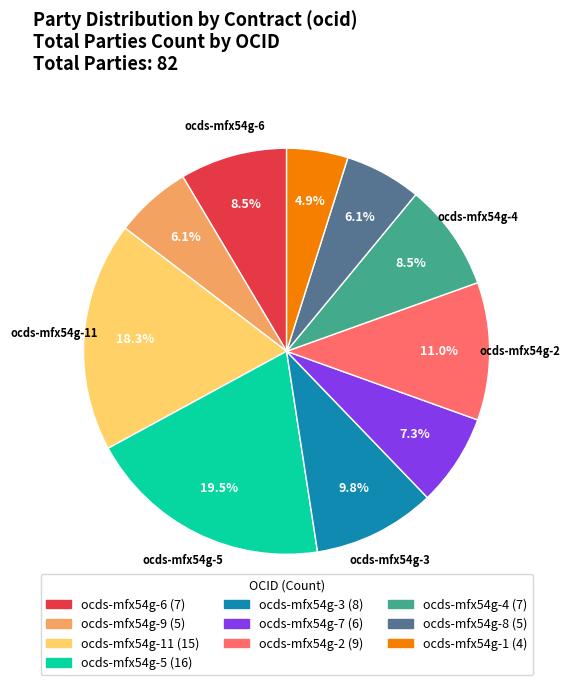

Is there any slice that represents more than half of the pie?

No